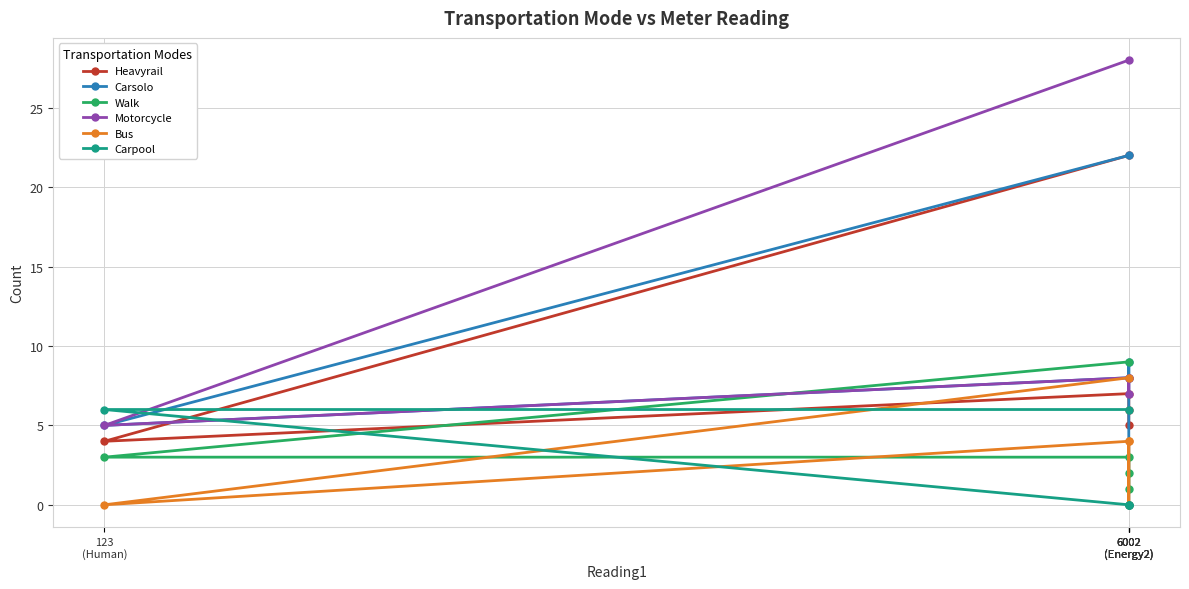

How many lines are shown in the chart?

6